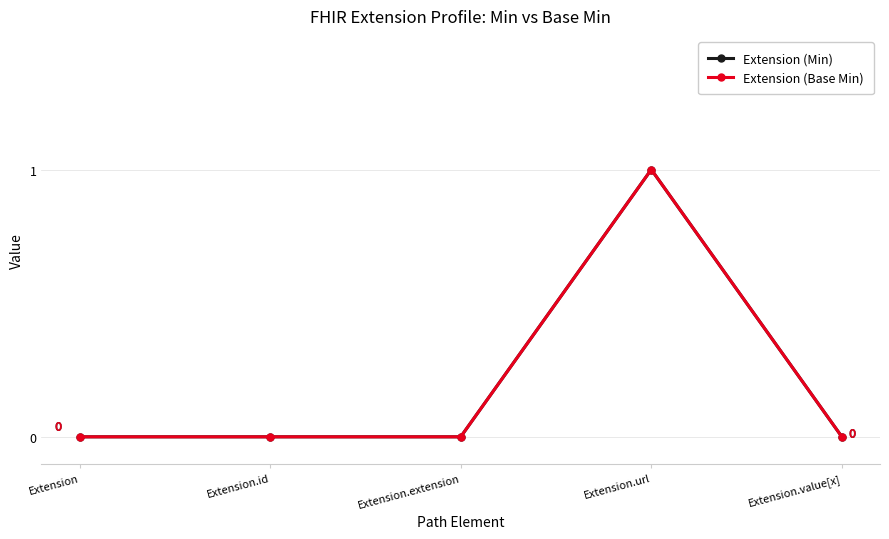

Which label corresponds to the largest value in the chart?

Extension.url